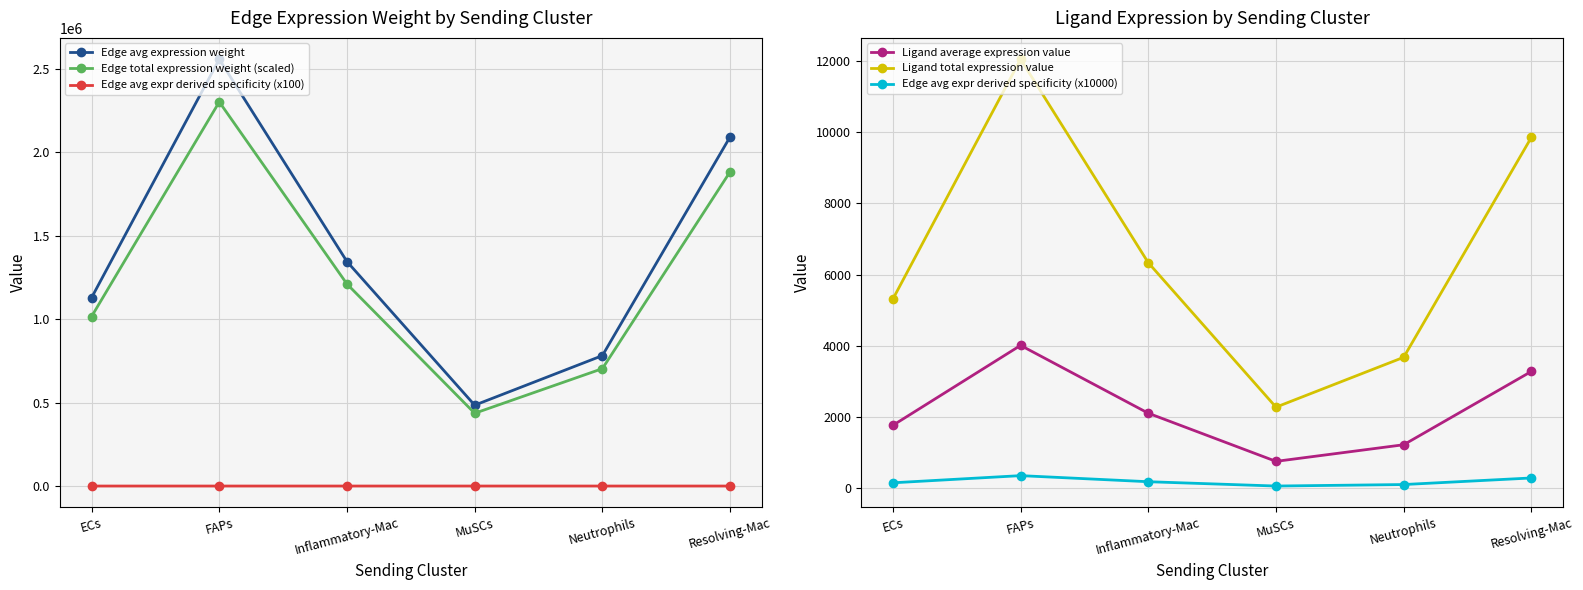

True or false: Edge avg expr derived specificity (x100) has more than 2 points higher than both neighbors.

False